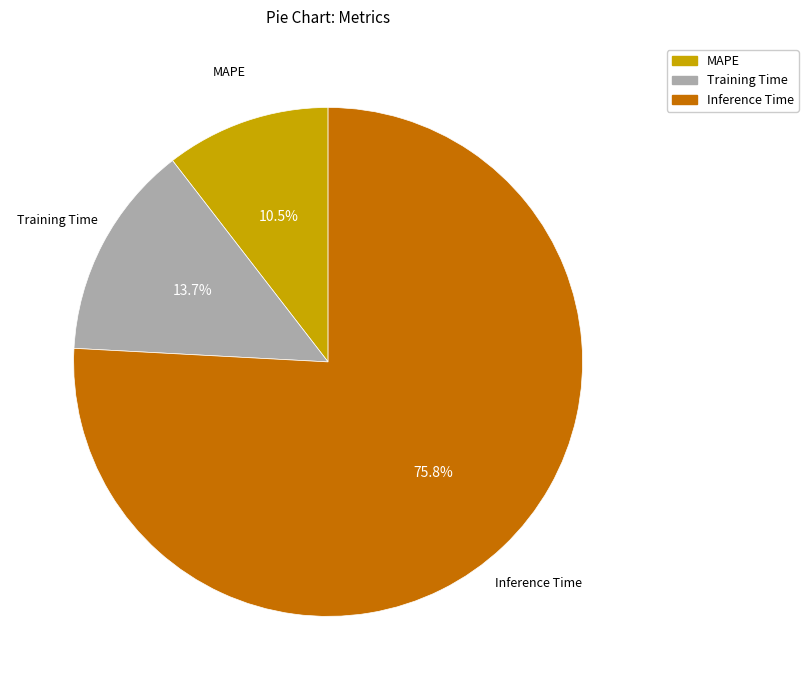

To the nearest percent, what is the average slice percentage?

33%